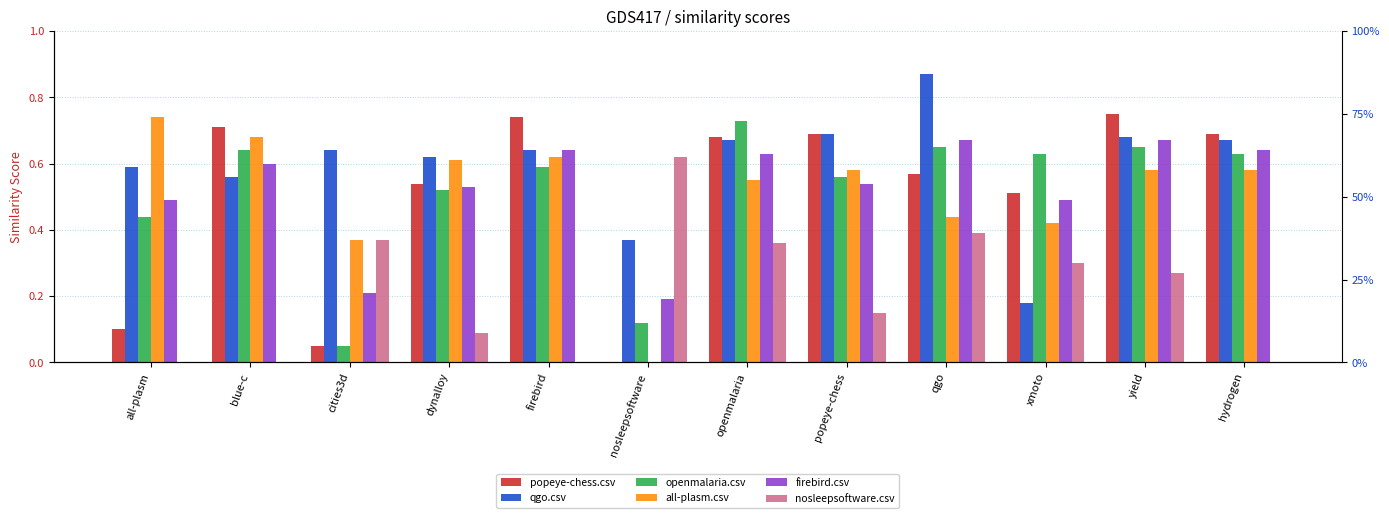

At which label is all-plasm.csv closest to 0?

nosleepsoftware